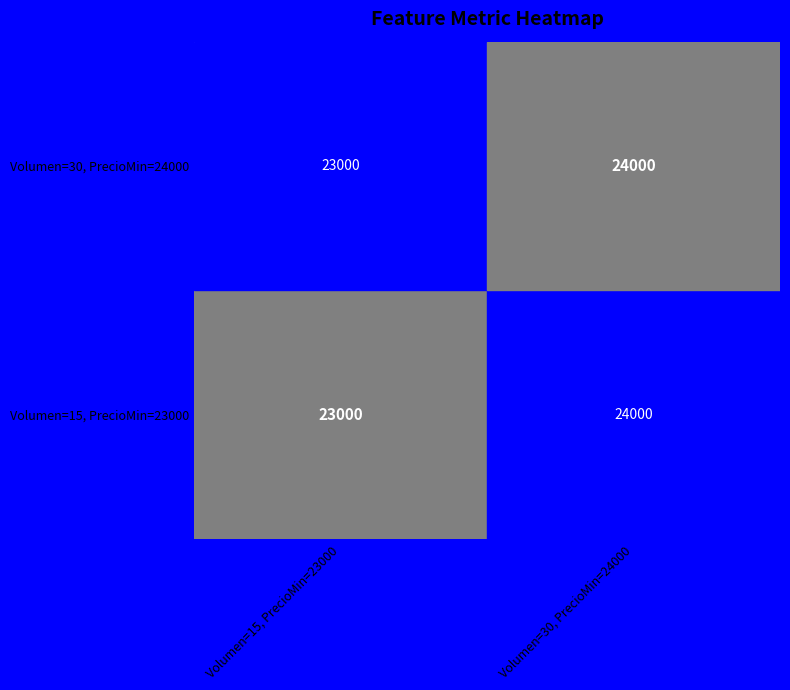

True or false: Volumen=30, PrecioMin=24000 has a value of 23000 at Volumen=15, PrecioMin=23000.

True